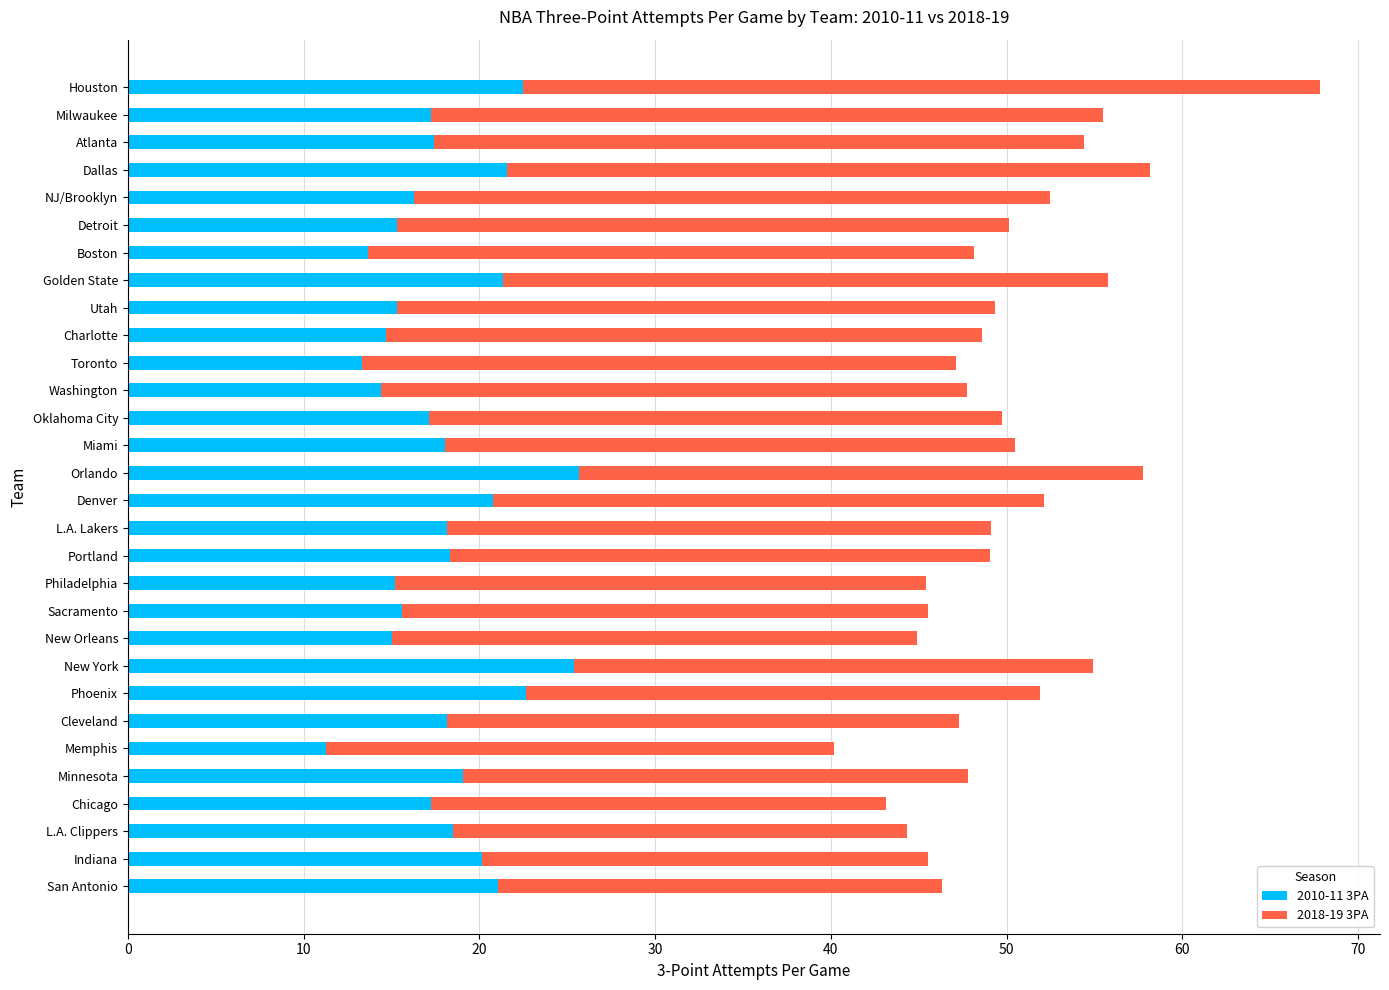

What is the difference between the second highest and second lowest values in the 2010-11 3PA series?

12.1